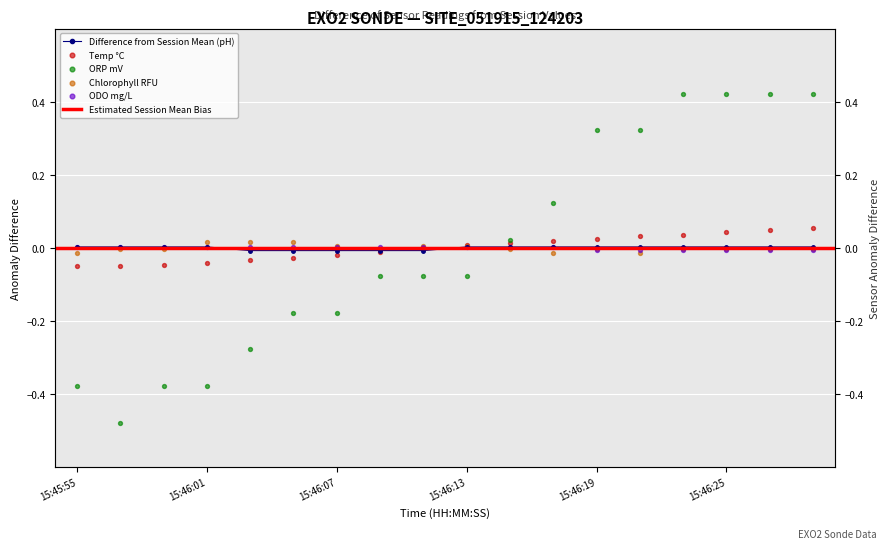

At which category is the sum across all series the highest?

15:46:29